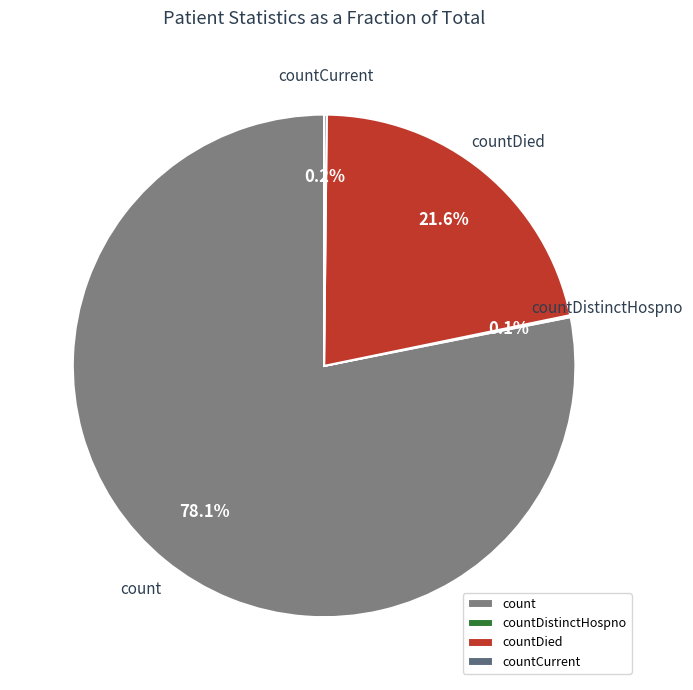

The count slice represents 78% of the pie. True or false?

True